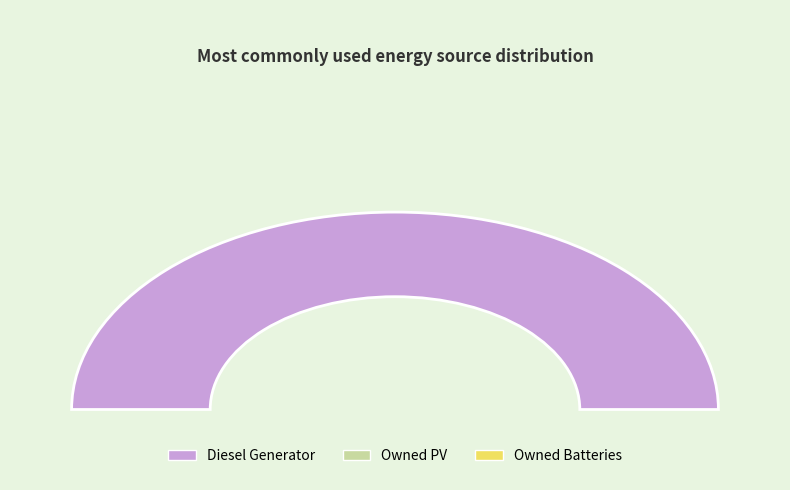

Which slice is the largest?

Diesel Generator